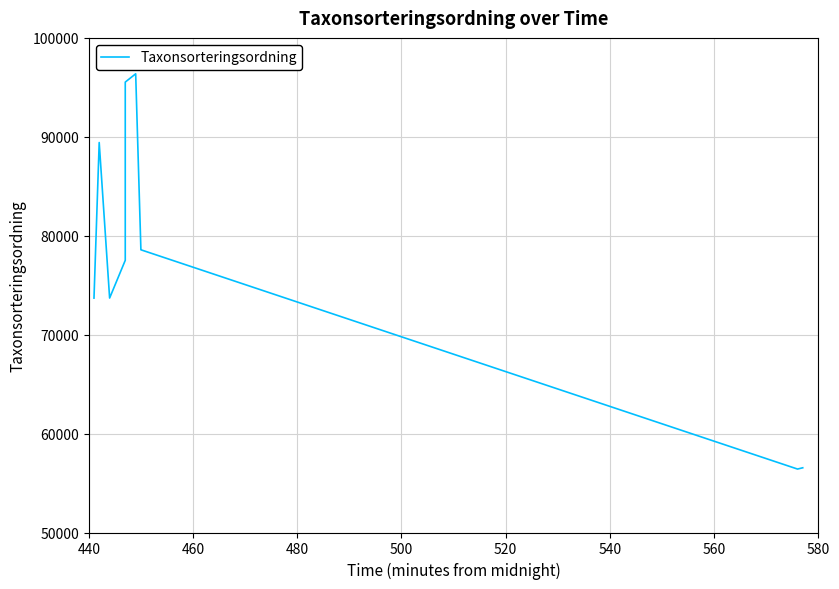

How many lines are shown in the chart?

1